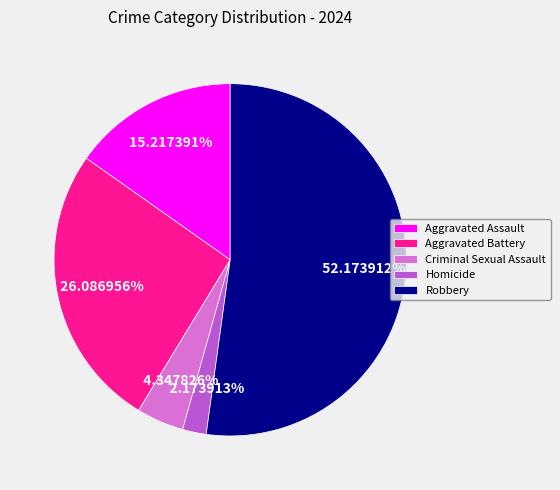

To the nearest percent, what percentage of the pie is Aggravated Assault?

15%